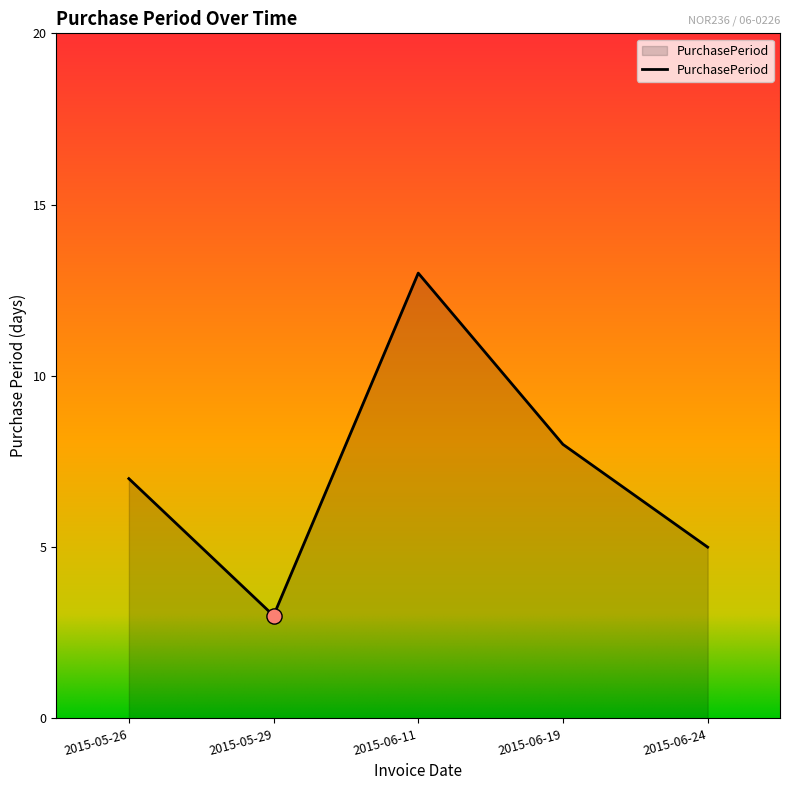

What is the change in value from 2015-06-11 to 2015-06-19?

-5